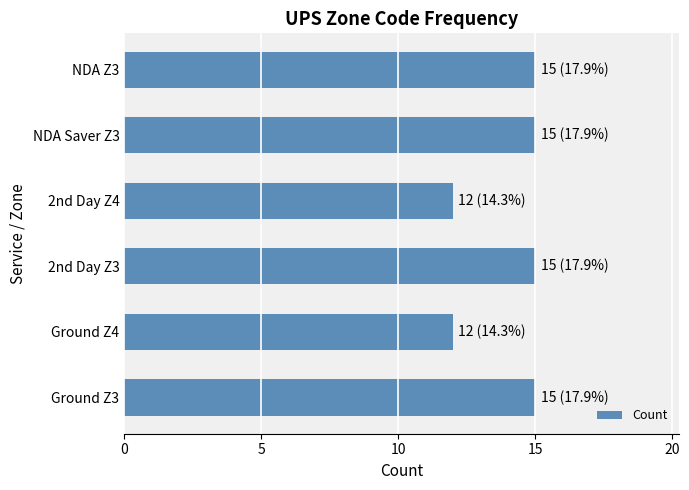

True or false: the data shows 12 at Ground Z4.

True